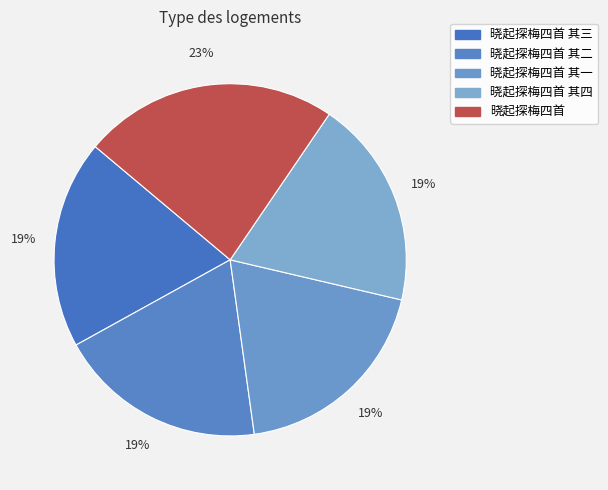

To the nearest percent, what is the combined percentage of 晓起探梅四首 其四 and 晓起探梅四首 其二?

38%